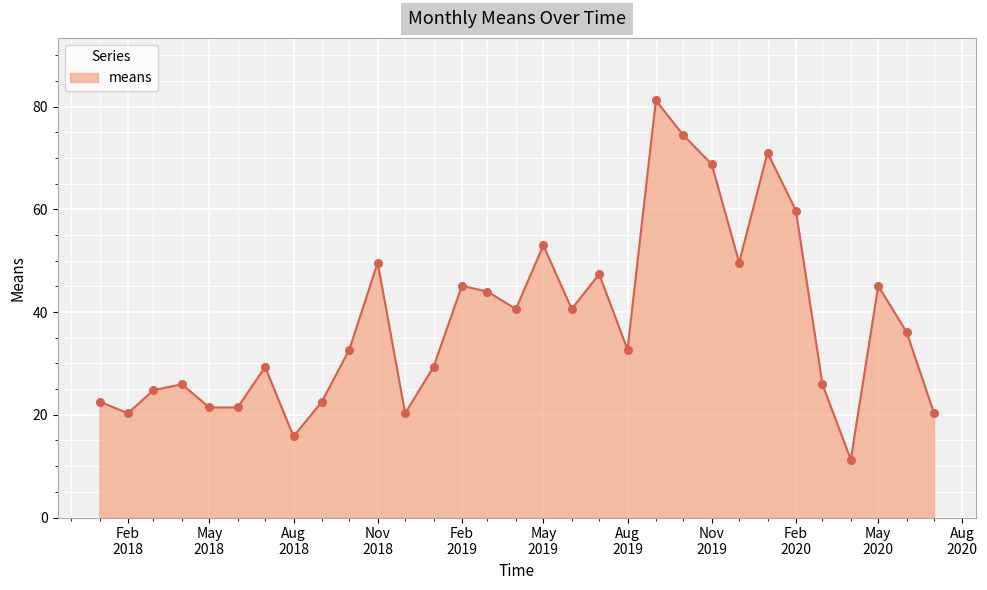

What is the greatest value displayed?

81.2